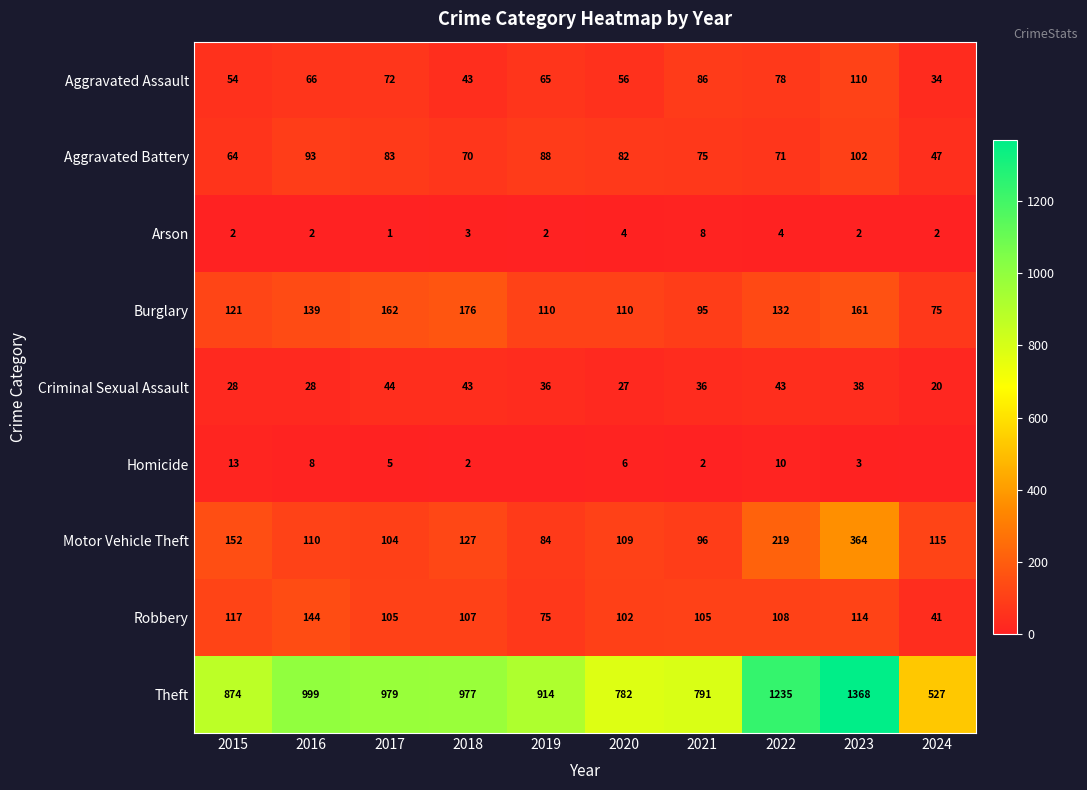

What is the highest value of the Aggravated Assault series?

110